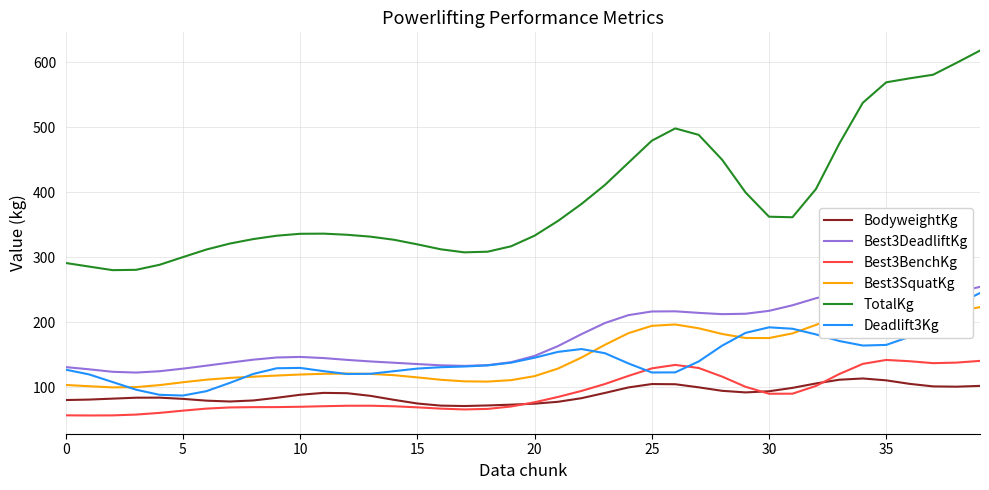

Which series has the widest spread of values?

TotalKg